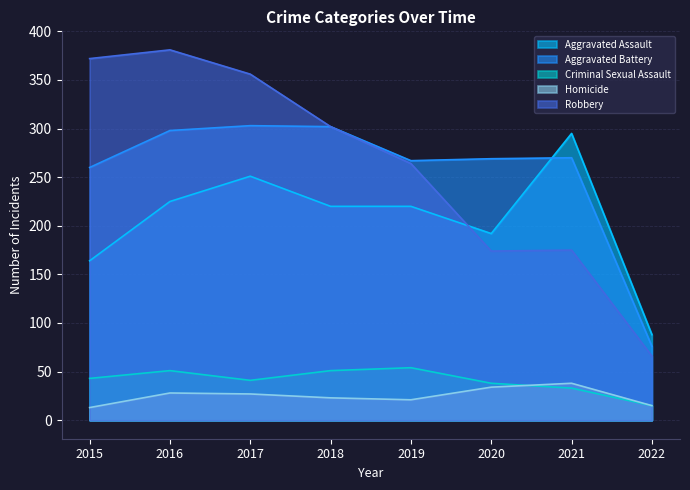

What is the value of the Robbery point at the 3rd from the left?

356